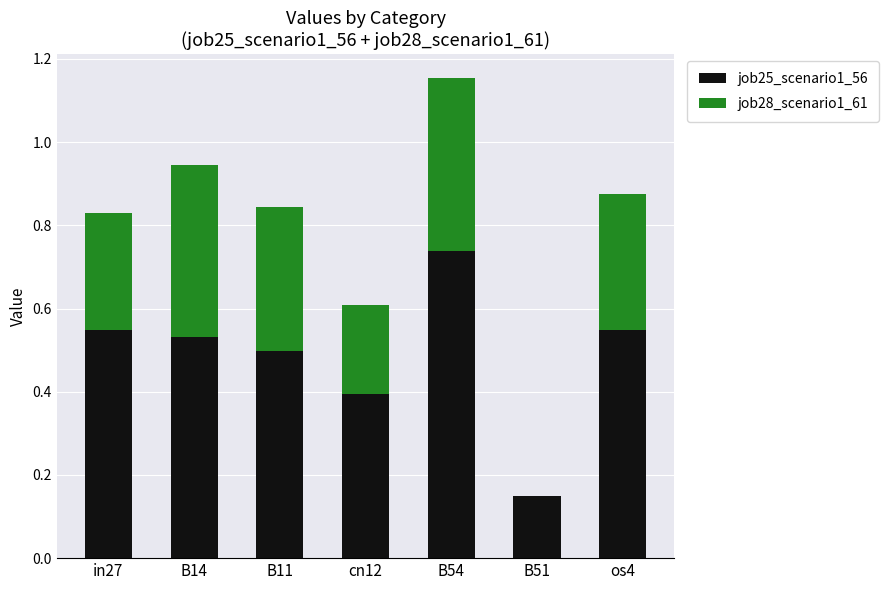

Which category has the highest value in the job25_scenario1_56 series?

B54